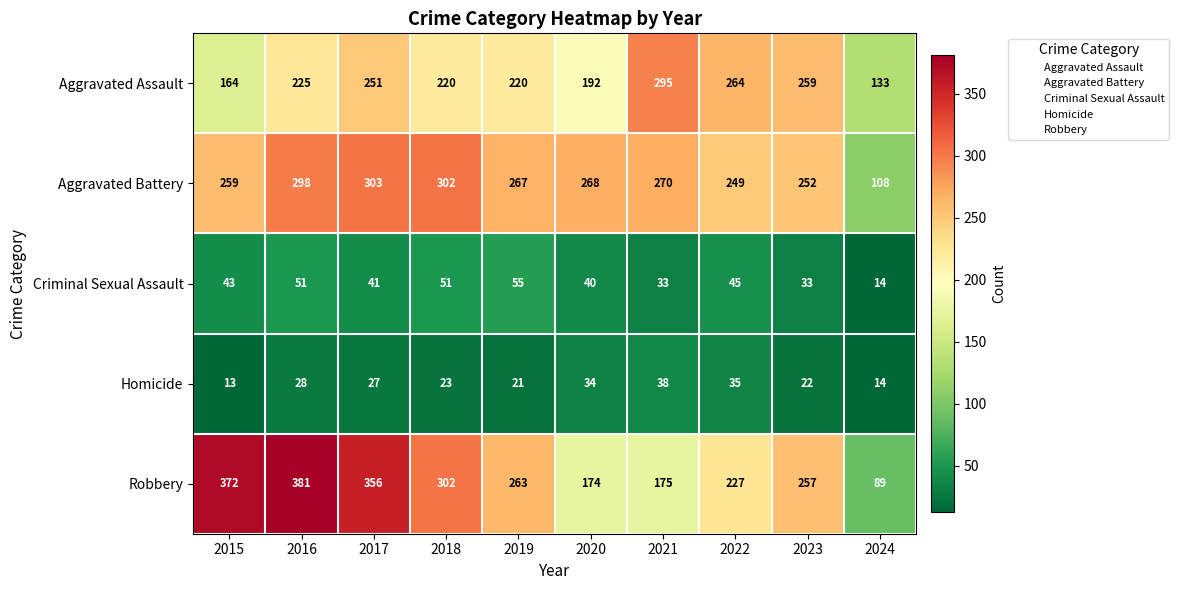

How many data points in Aggravated Battery are less than 268?

5